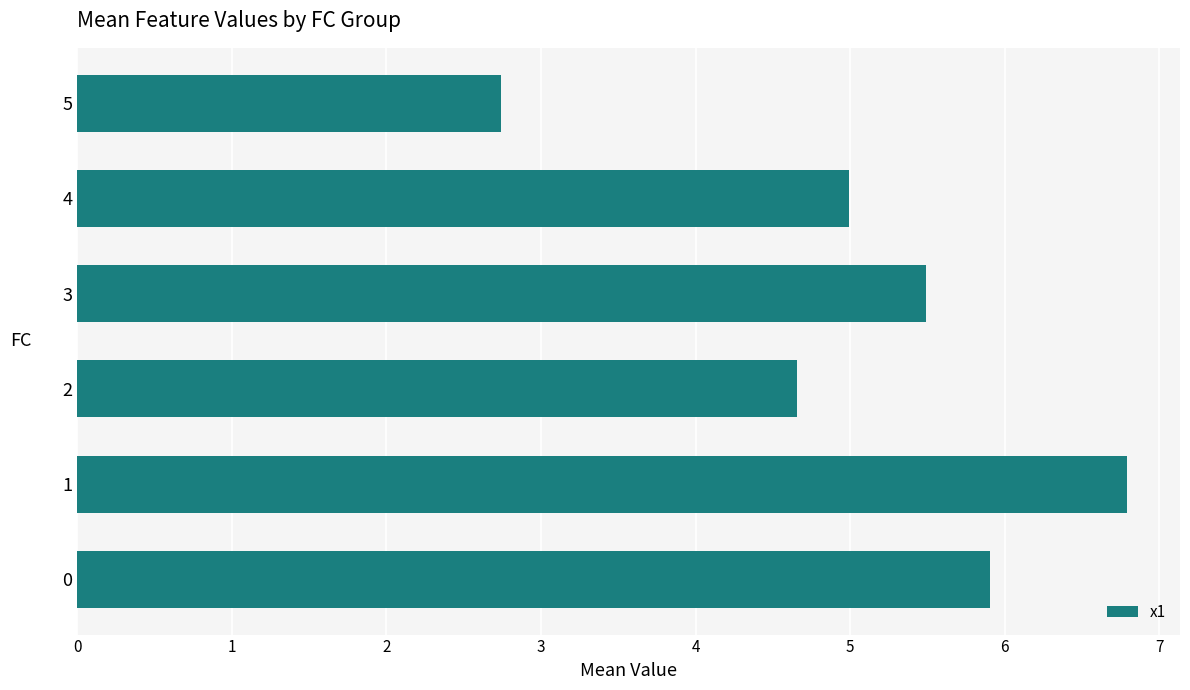

The chart shows a value of 5.5 at 3. True or false?

True